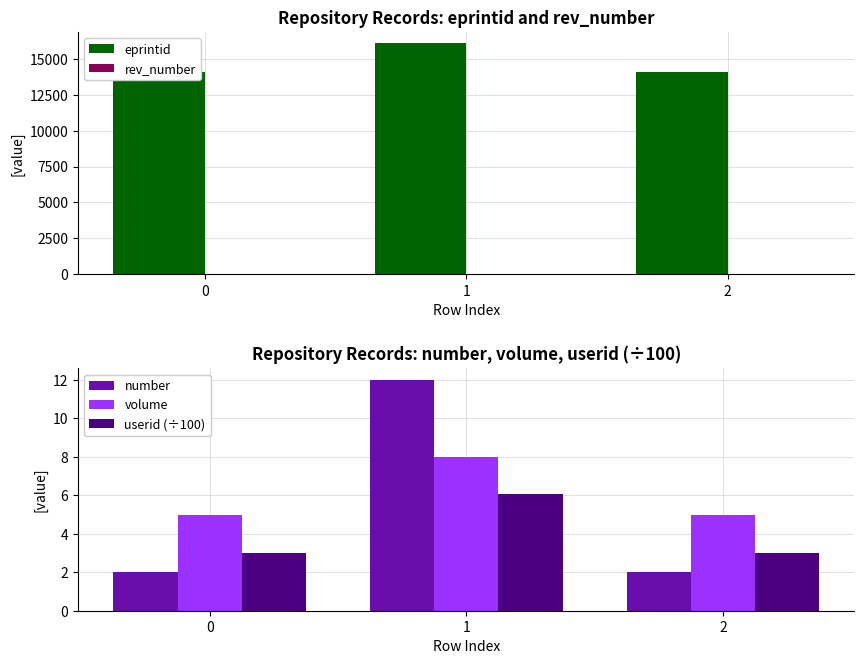

How many bars are there in total?

15